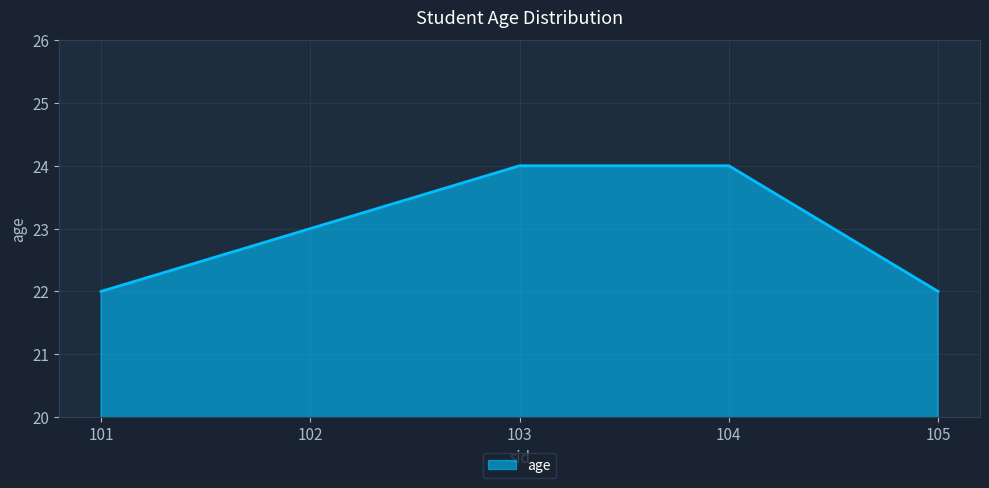

What is the smallest value displayed?

22